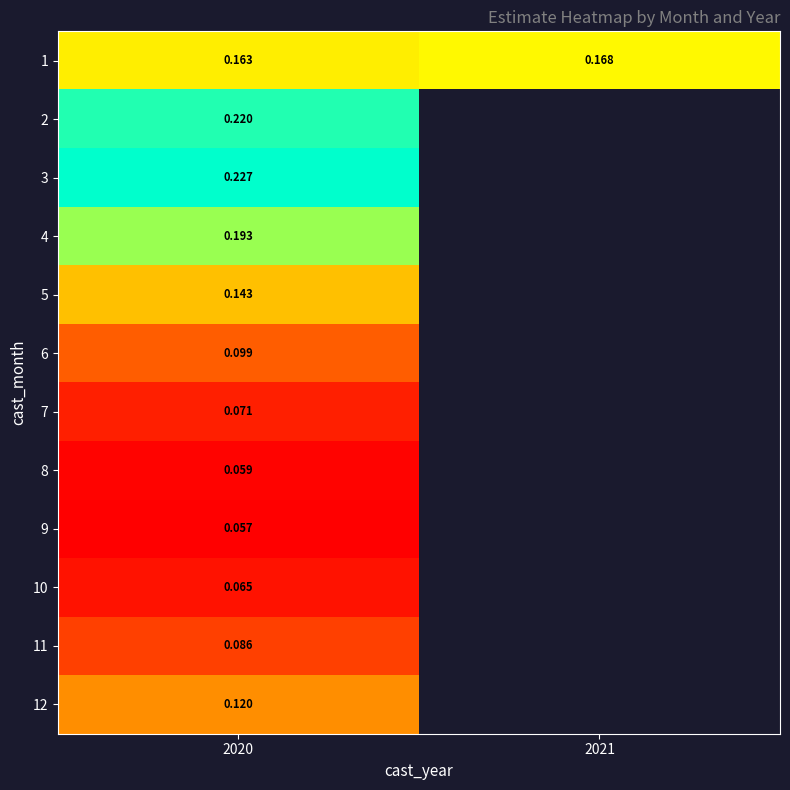

Which has a higher value, 2021 or 2020?

2021